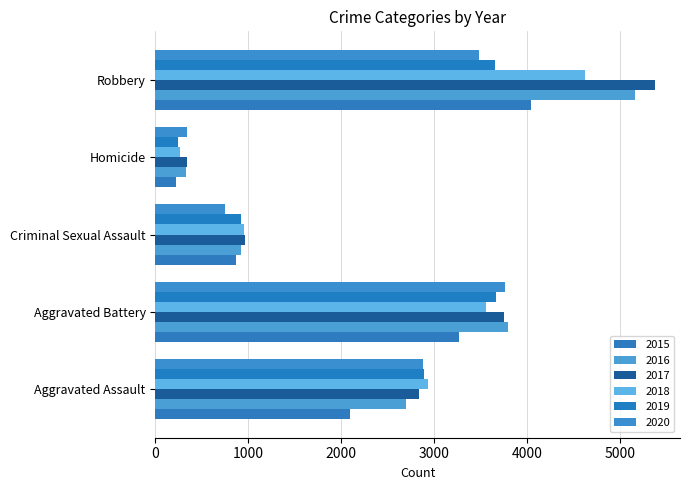

List the labels in order of 2015 value, smallest first.

Homicide, Criminal Sexual Assault, Aggravated Assault, Aggravated Battery, Robbery